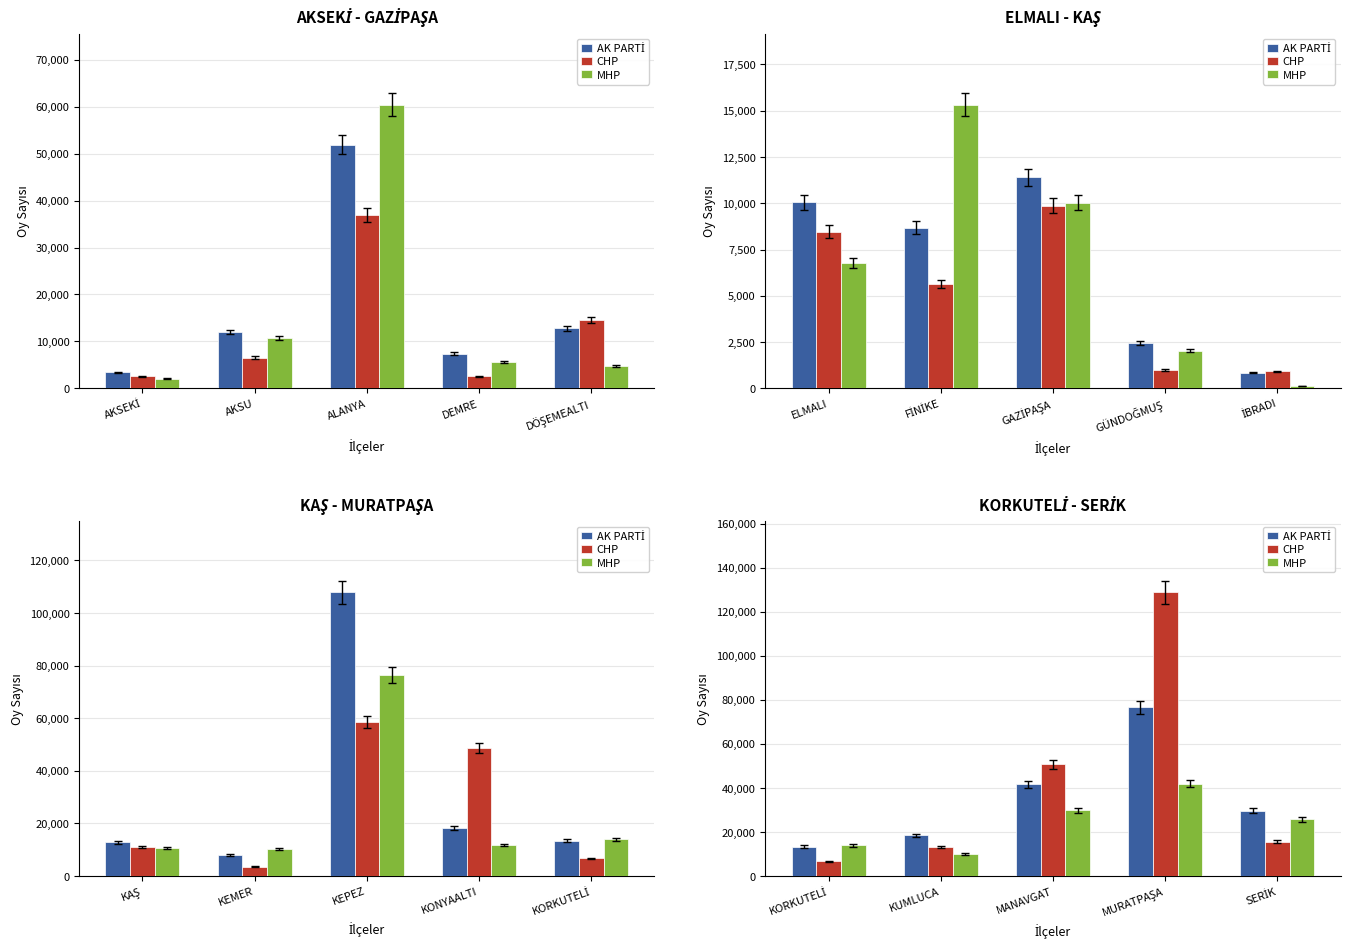

How many groups of bars are there?

5